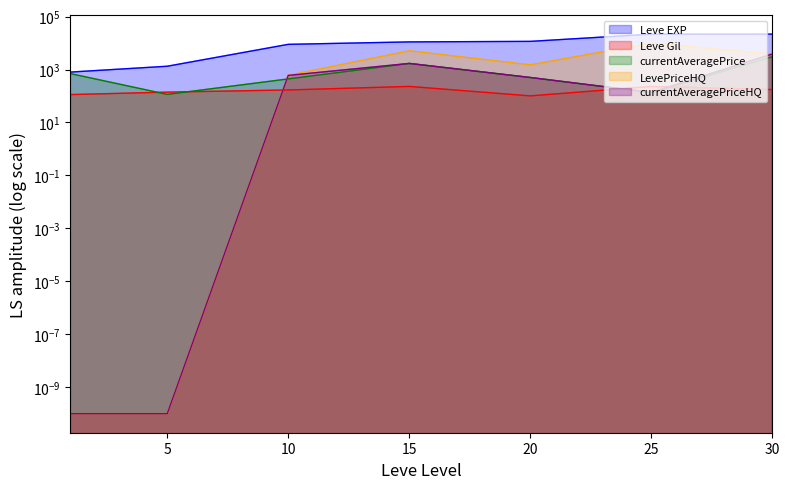

True or false: Leve EXP and currentAveragePriceHQ intersect in this chart.

False